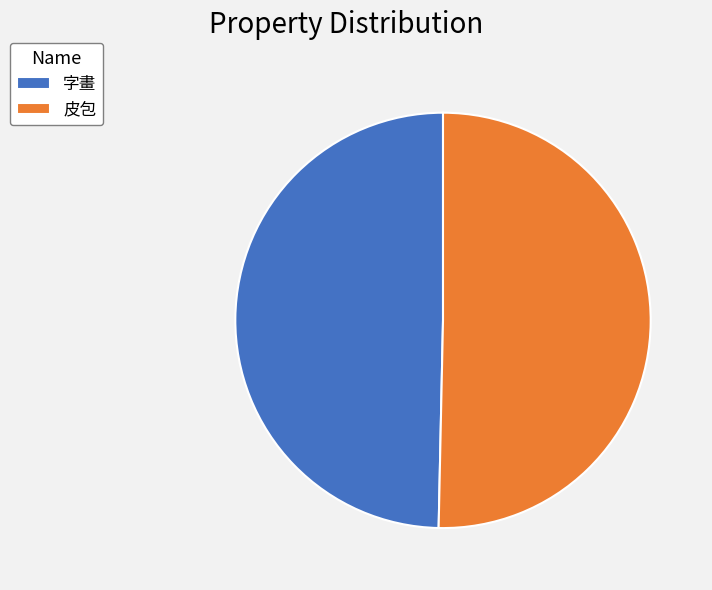

The 字畫 slice represents 50% of the pie. True or false?

True